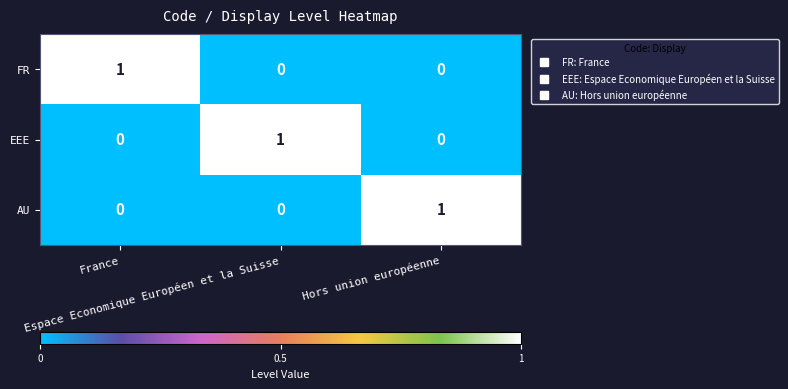

How many EEE values are between 0 and 1?

3